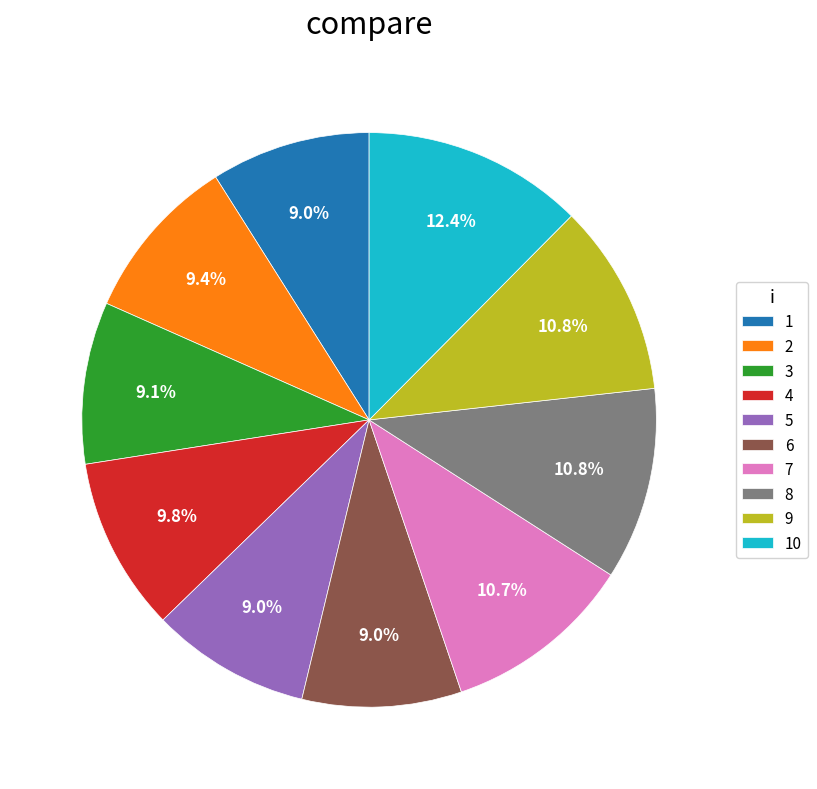

To the nearest percent, what percentage of the pie is 1?

9%